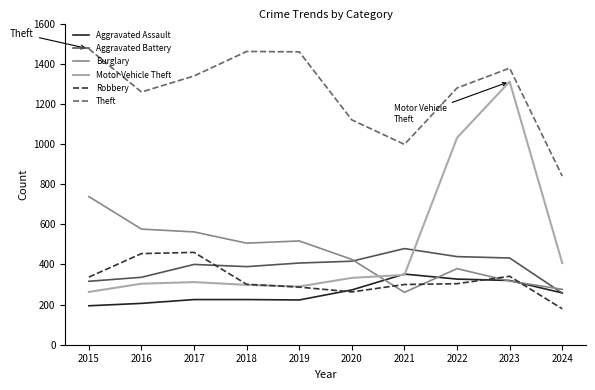

Which series ends up on top after the final intersection of Burglary and Robbery?

Burglary